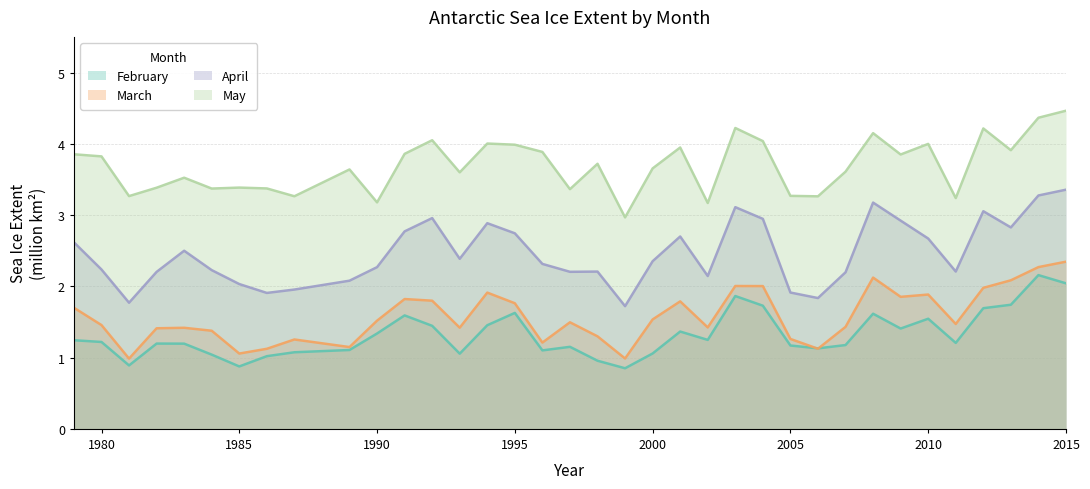

Which series has the largest range (max minus min)?

April